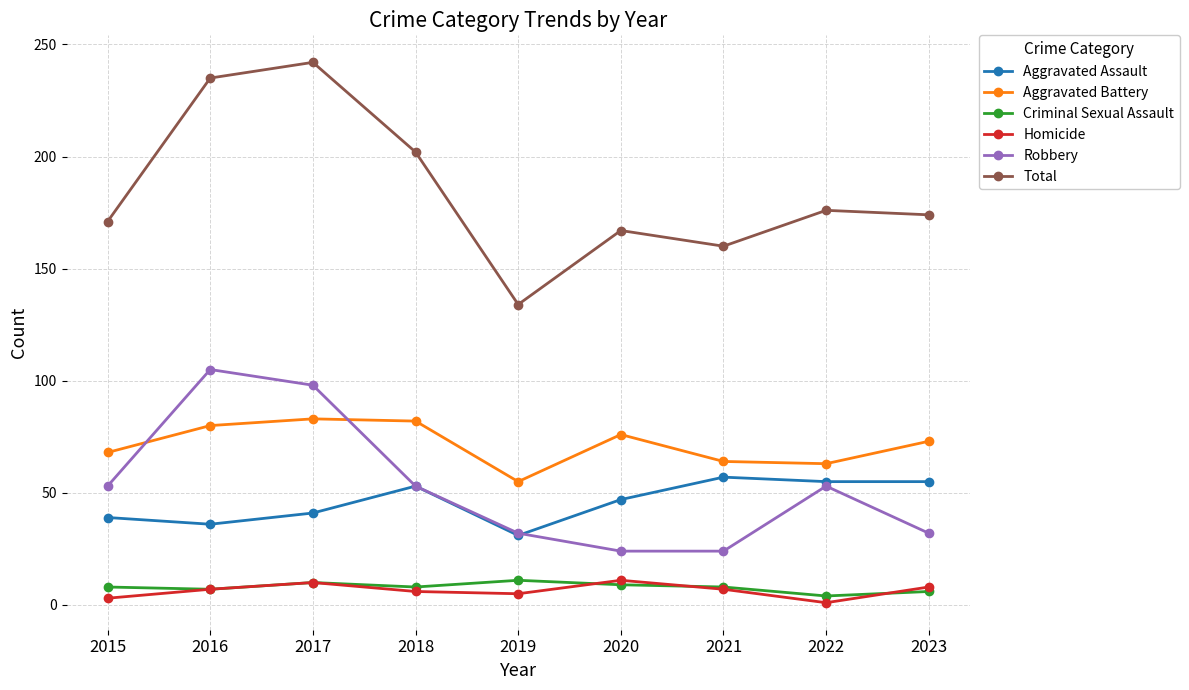

True or false: Robbery has more than 0 points higher than both neighbors.

True